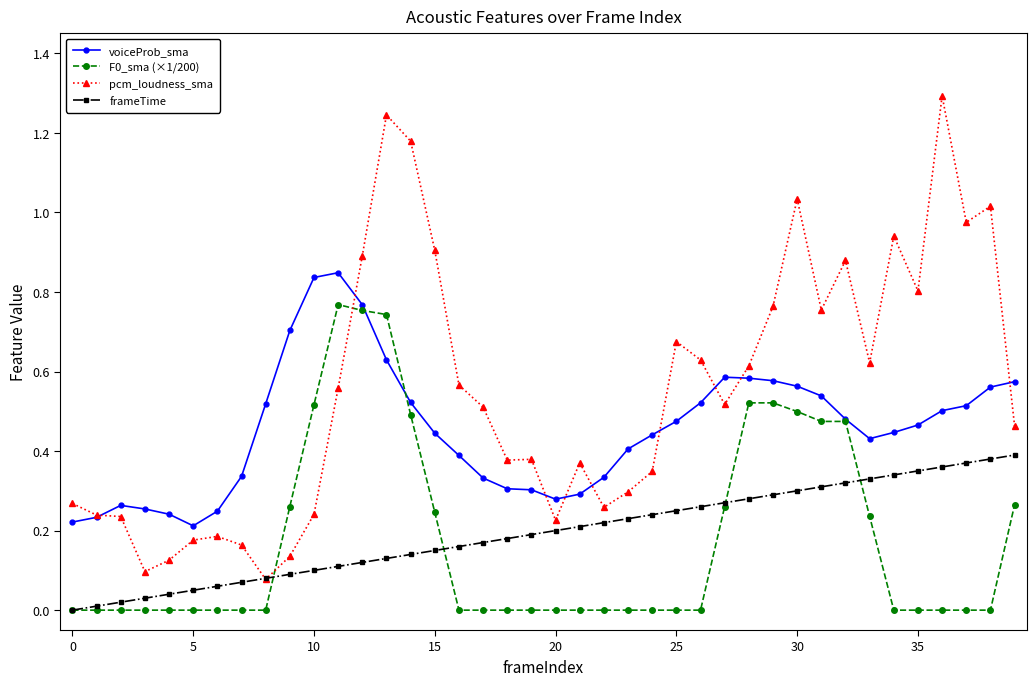

True or false: F0_sma (×1/200) has more than 0 points higher than both neighbors.

True